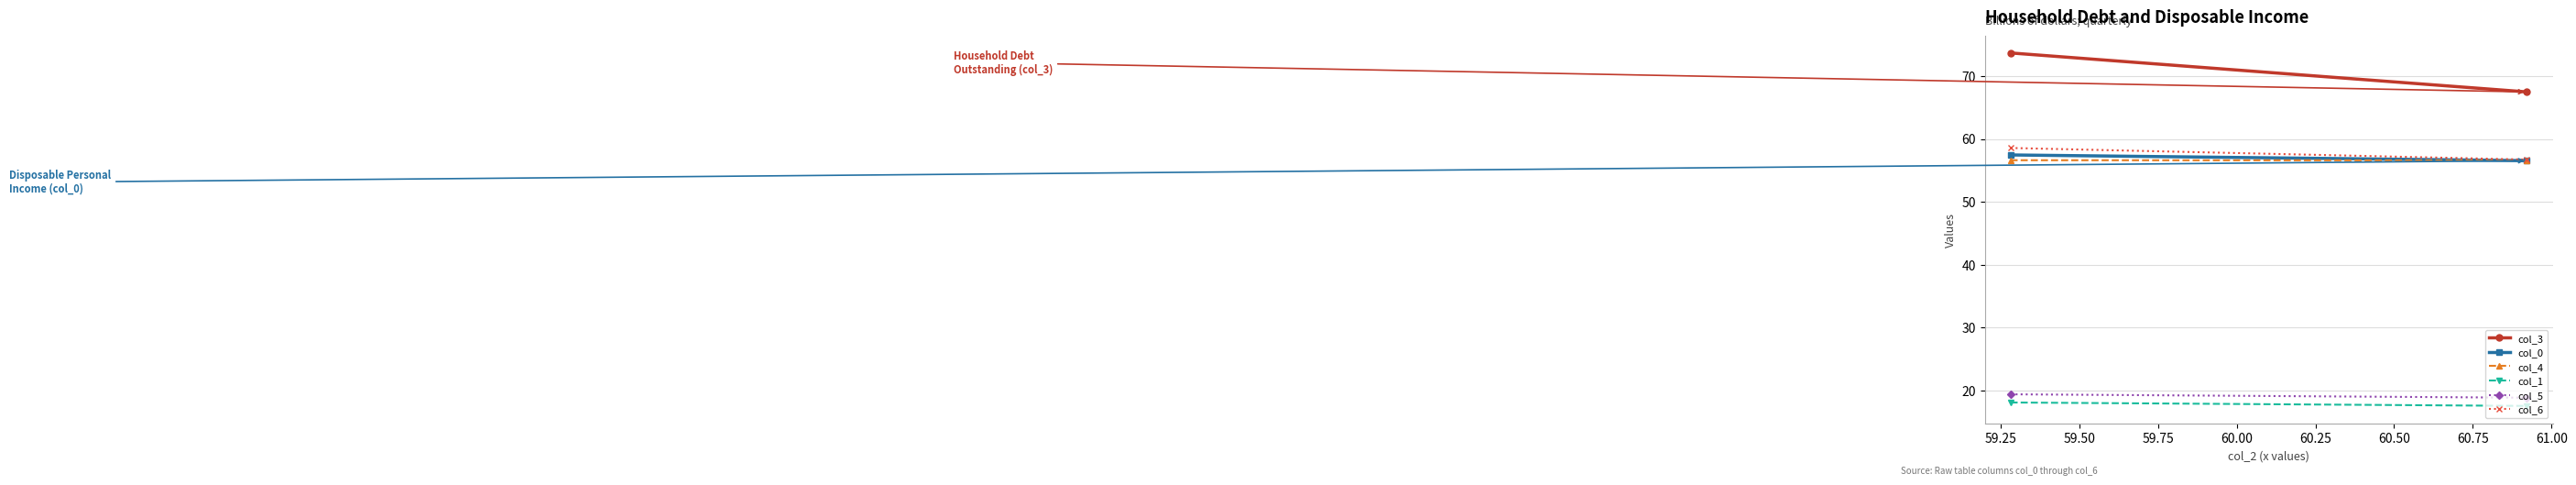

The value of col_4 at 59.25 is 23.1. True or false?

False